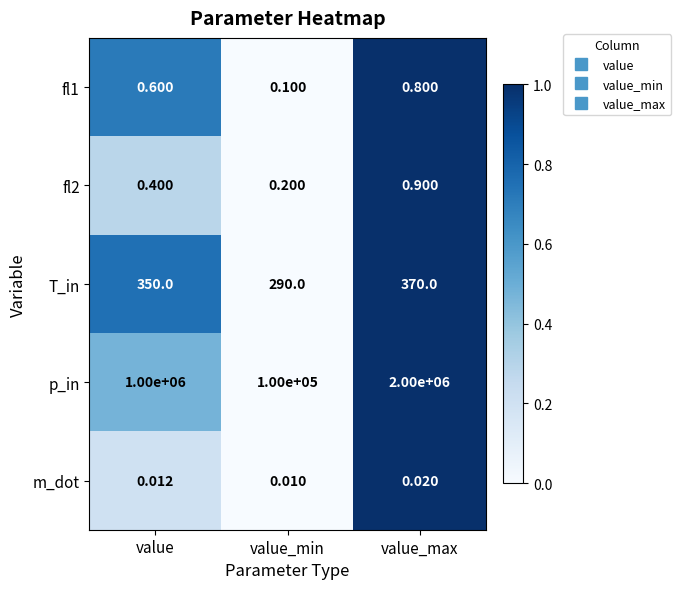

What is the difference between the highest and lowest values at value?

1000000.0